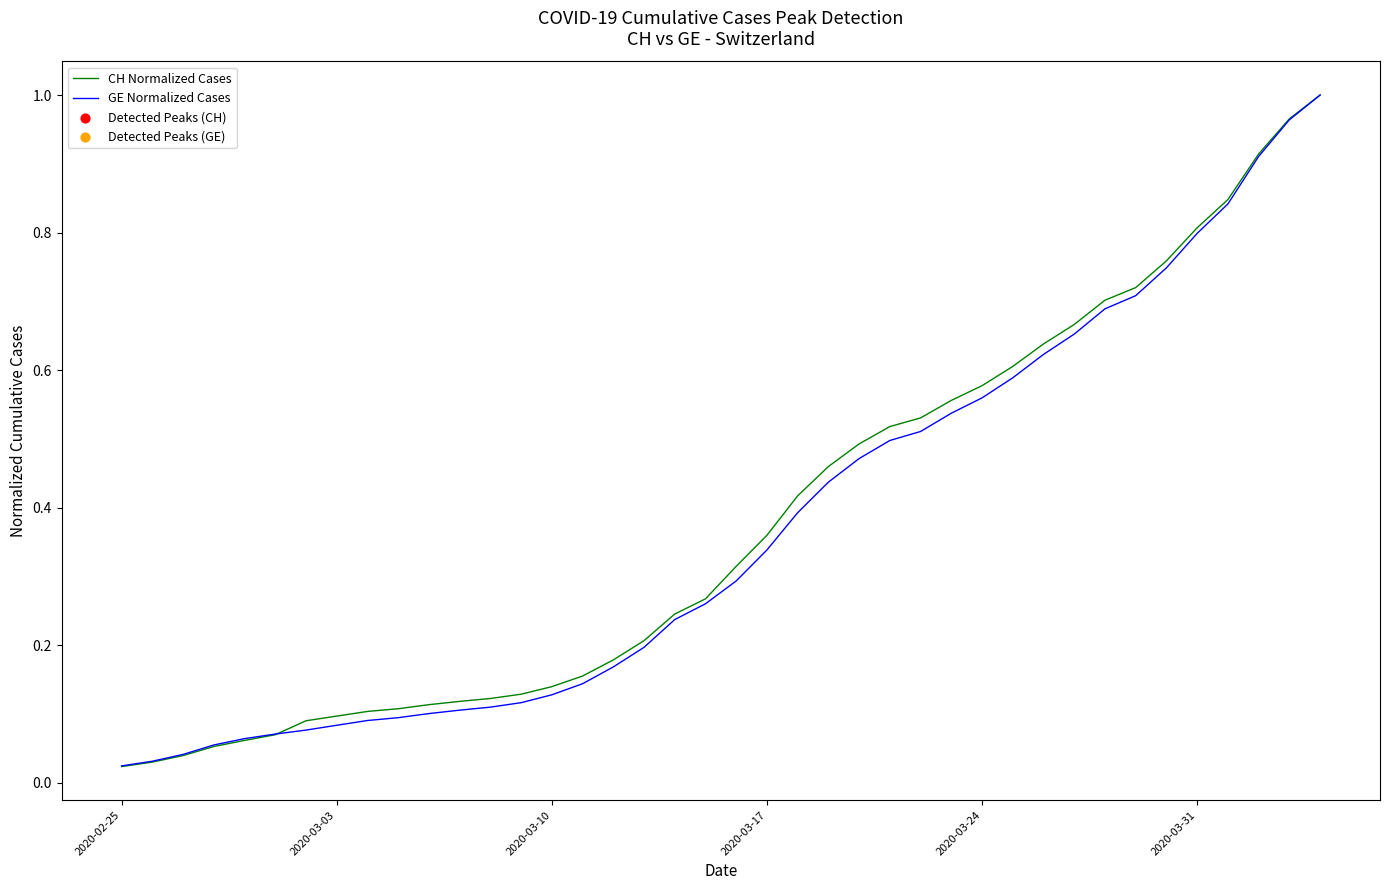

Which series has the largest total across all categories?

CH Normalized Cases